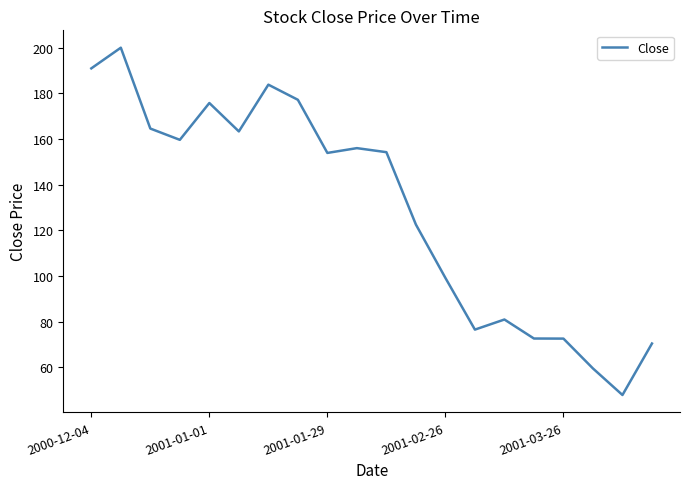

What is the difference between the maximum and minimum values?

152.0